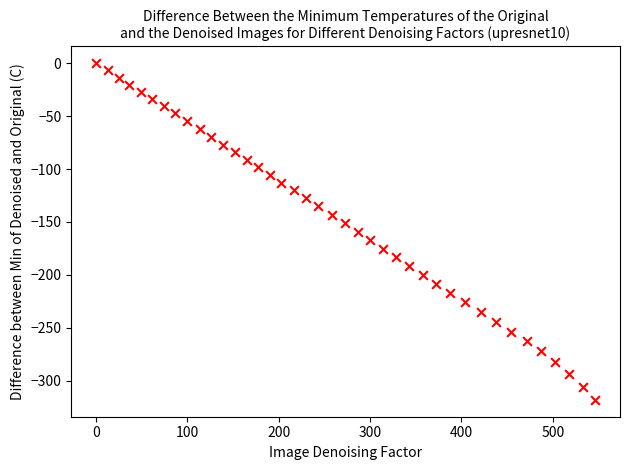

What is the range of X values (max minus min)?

546.2